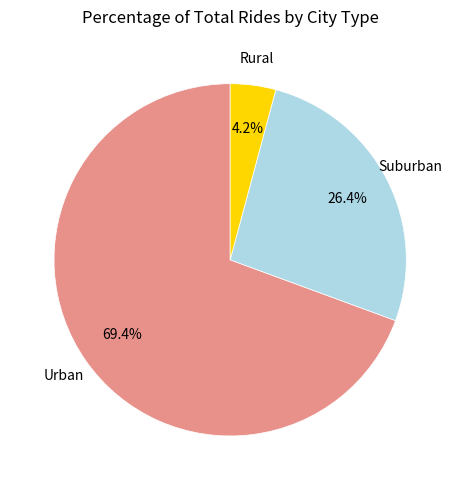

Is there any slice that represents more than half of the pie?

Yes